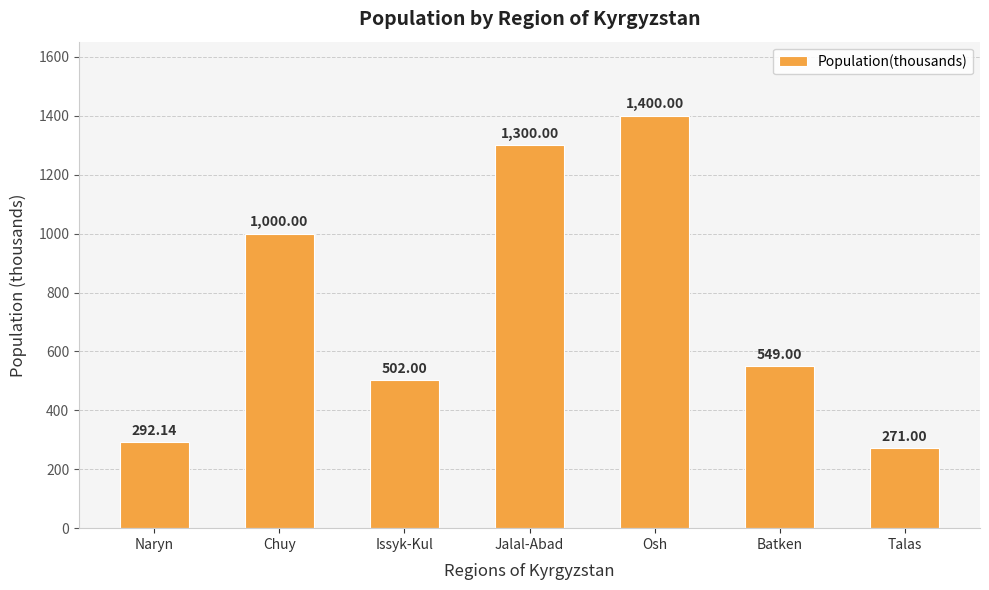

What is the ratio of the value at Issyk-Kul to the value at Naryn?

1.7